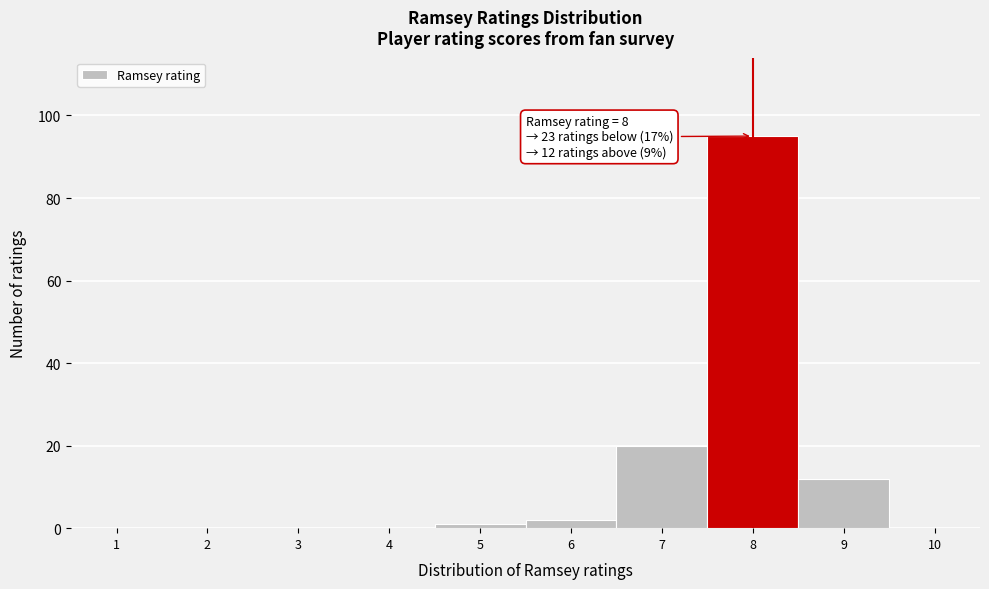

Over which range of the x-axis is the bar tallest?

7.5 to 8.5